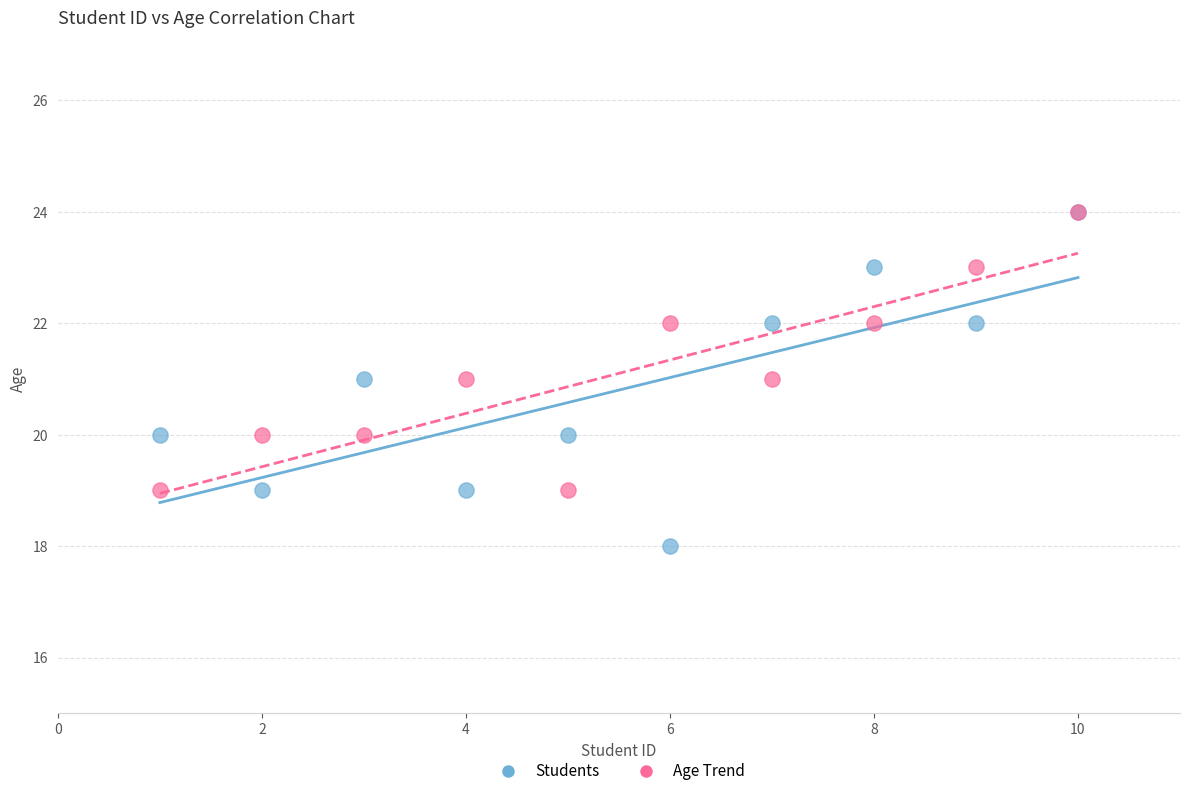

Which series contains the lowest Y value?

Students